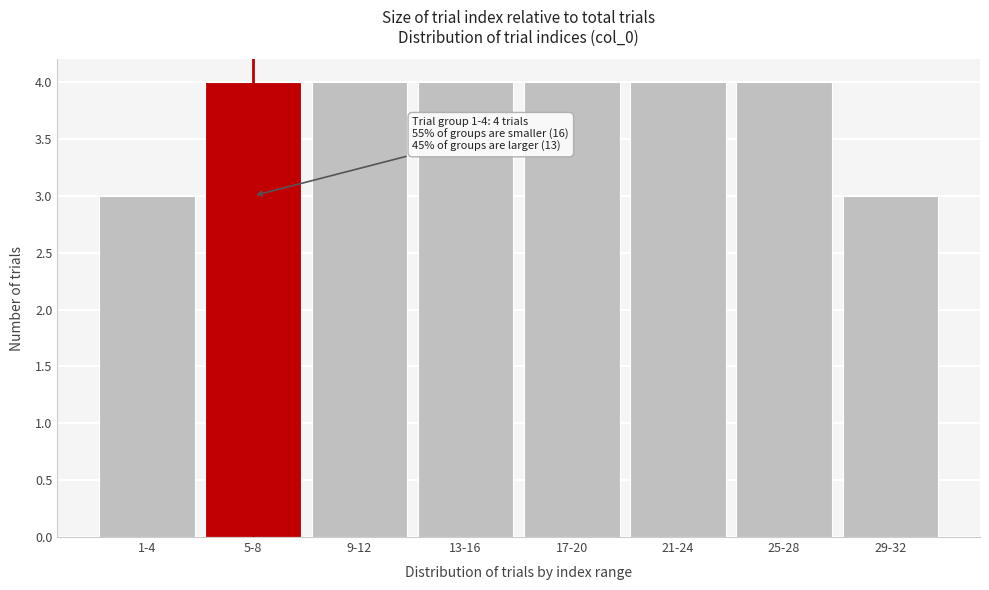

Reading left to right, what are all the values shown in this chart?

3	4	4	4	4	4	4	3